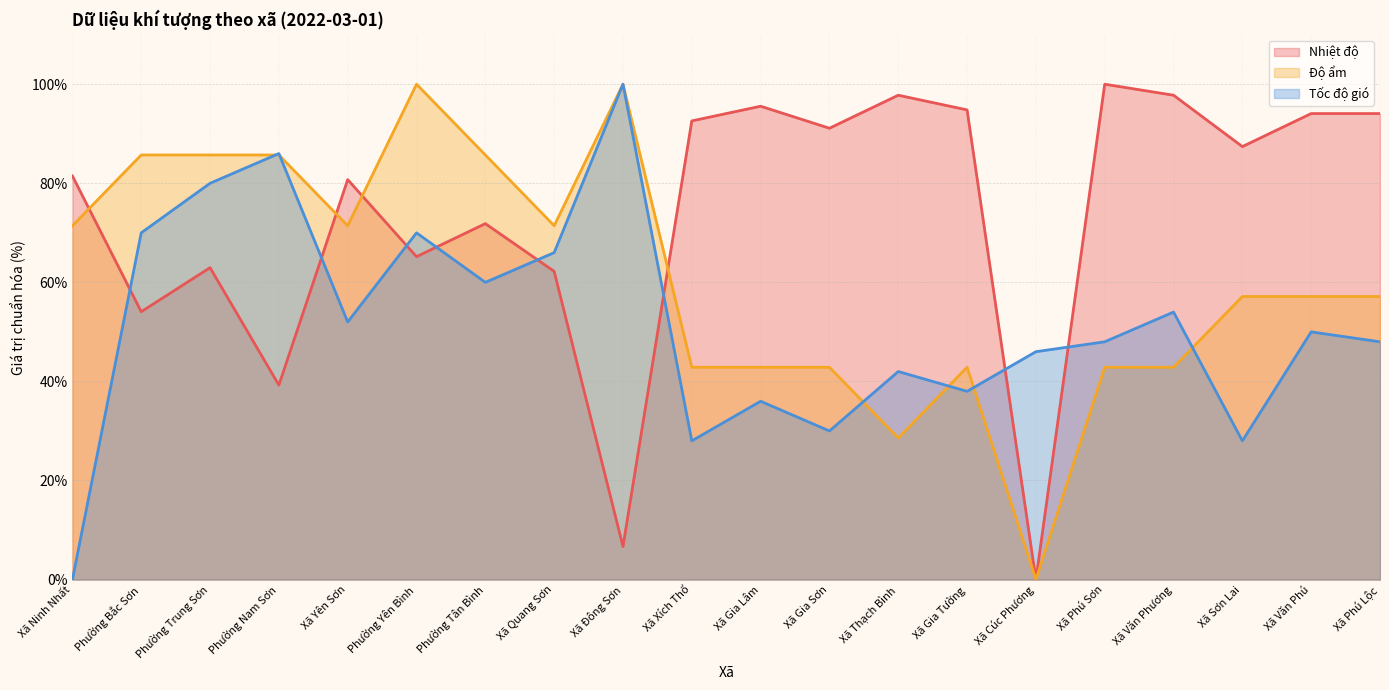

What is the value of the Tốc độ gió point at the 16th from the left?

48.0